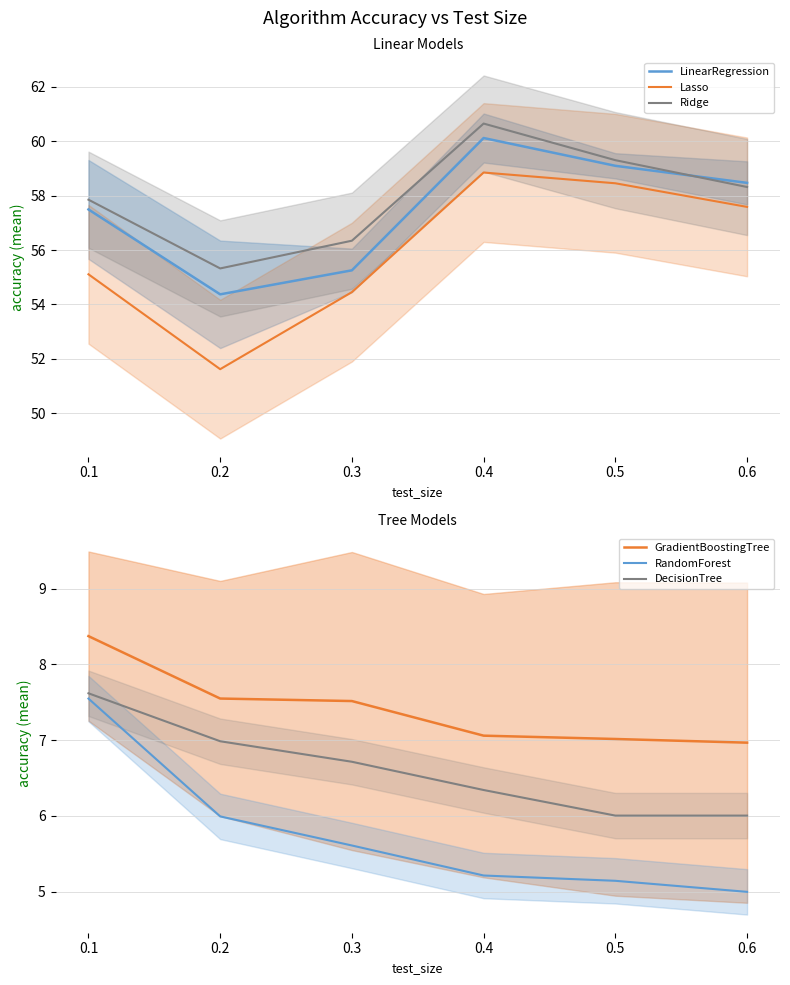

Rank the series at 0.6 from lowest to highest value.

RandomForest, DecisionTree, GradientBoostingTree, Lasso, Ridge, LinearRegression